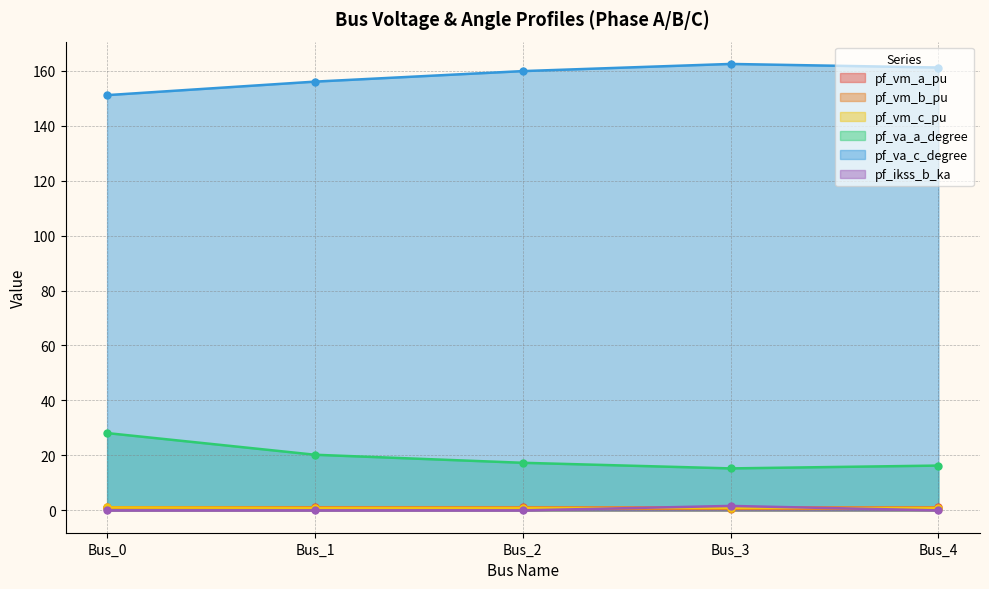

Is the value of pf_va_a_degree at Bus_4 greater than the value of pf_ikss_b_ka at Bus_1?

Yes